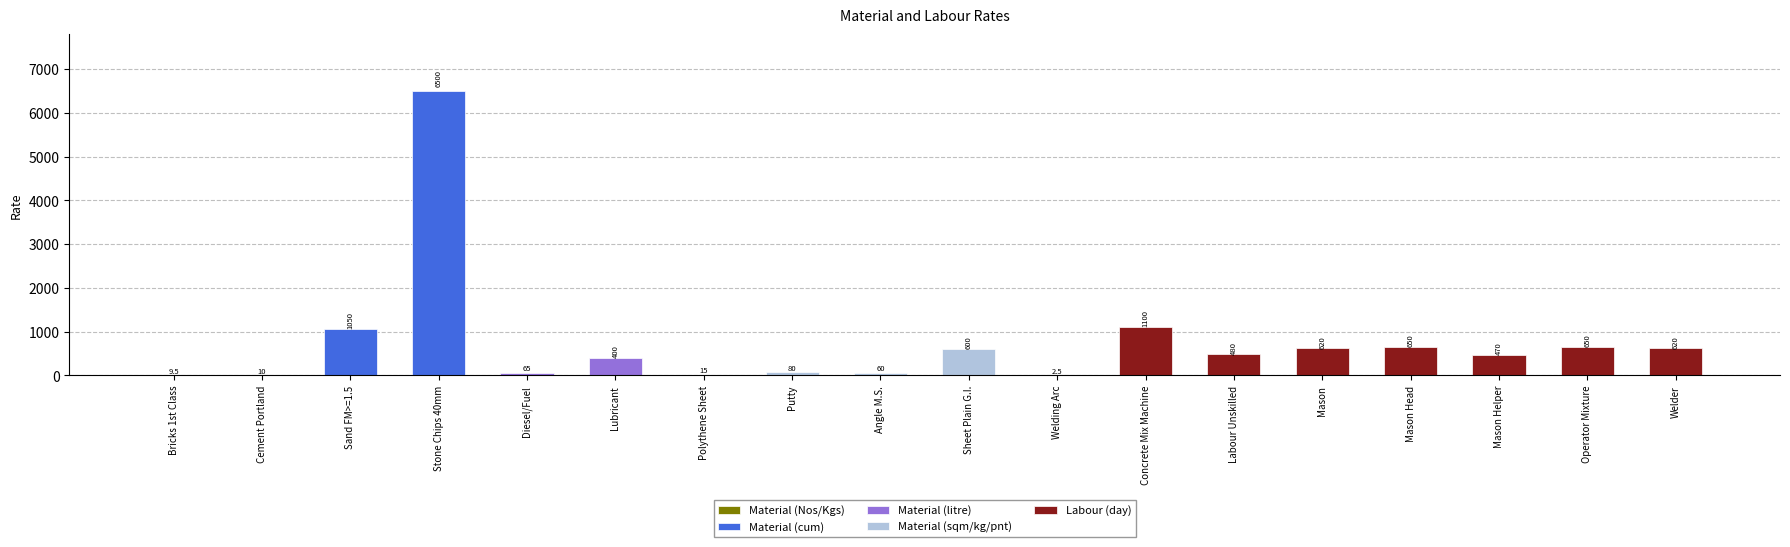

How many values are below 480?

9